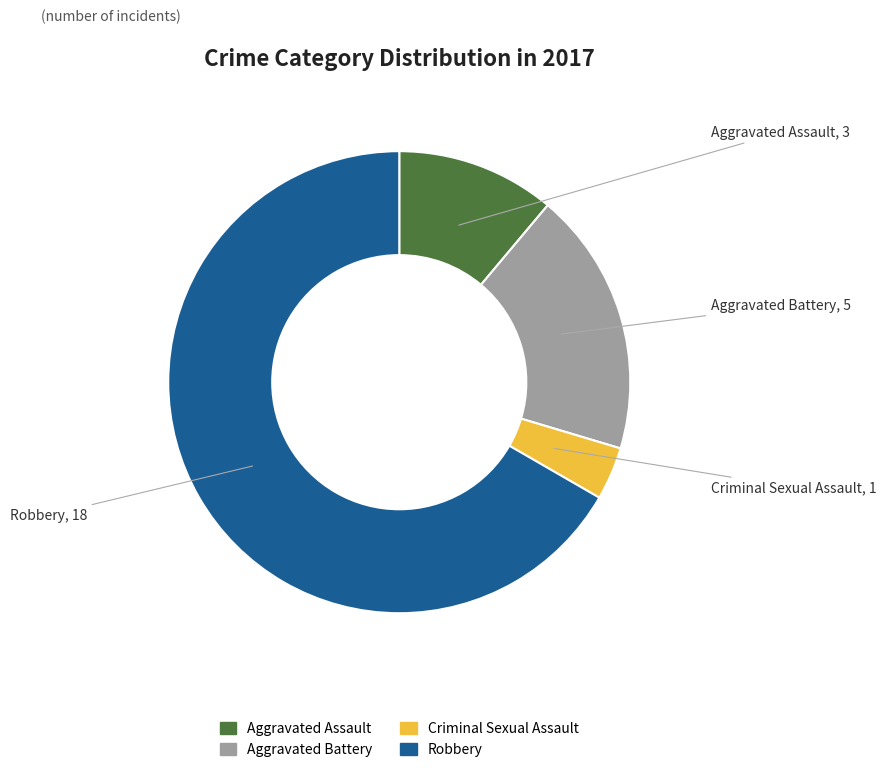

Which slice is the smallest?

Criminal Sexual Assault